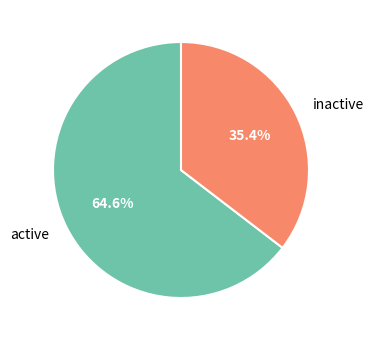

How many slices are in this pie chart?

2